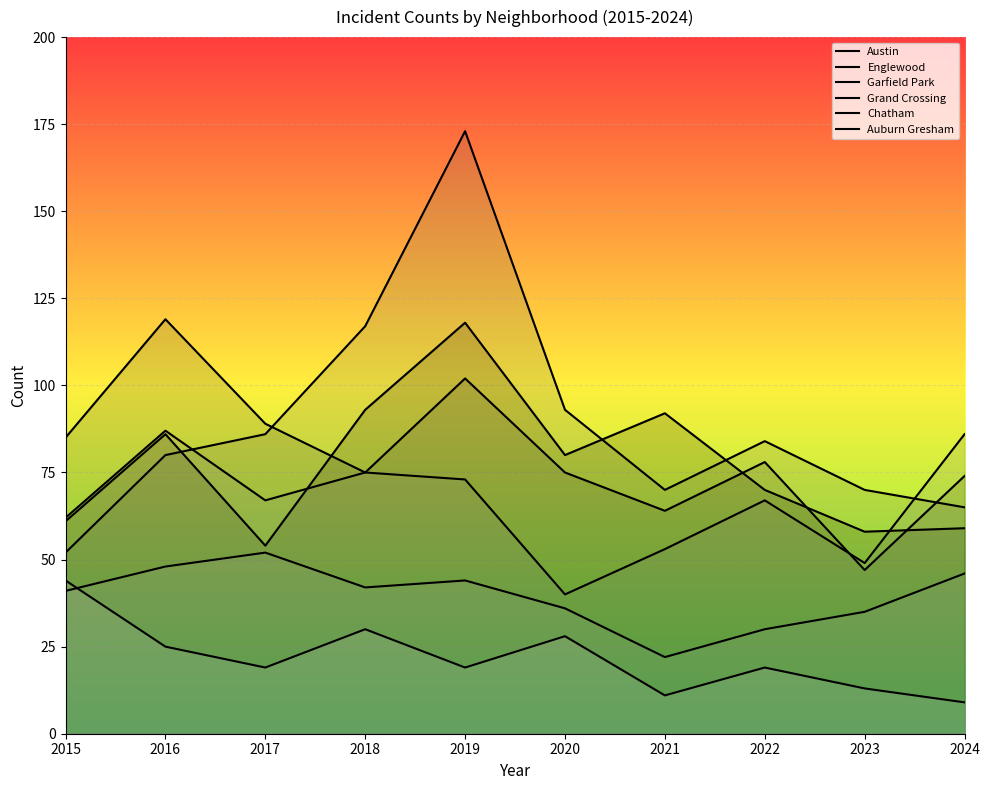

Reading right to left, list all the values displayed in this chart.

Austin: 59	58	70	92	80	118	93	54	86	61
Englewood: 74	47	78	64	75	102	75	89	119	85
Garfield Park: 65	70	84	70	93	173	117	86	80	52
Grand Crossing: 86	49	67	53	40	73	75	67	87	62
Chatham: 46	35	30	22	36	44	42	52	48	41
Auburn Gresham: 9	13	19	11	28	19	30	19	25	44